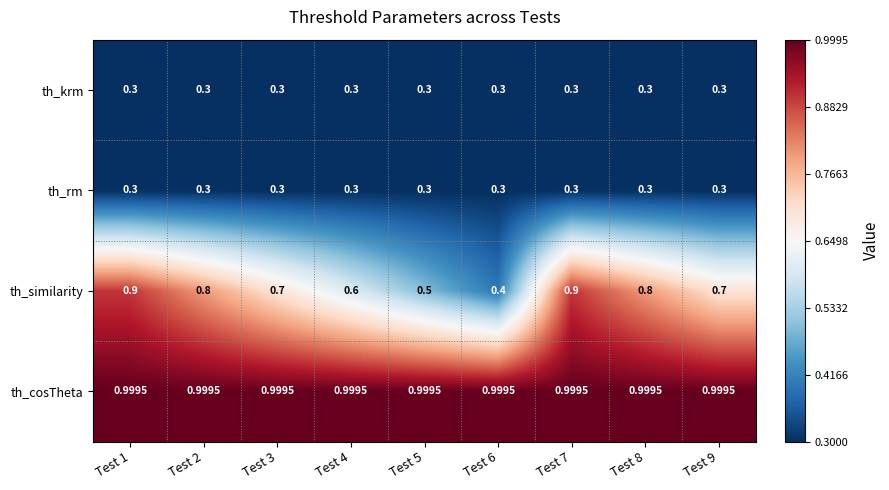

Which series has the largest total across all categories?

th_cosTheta